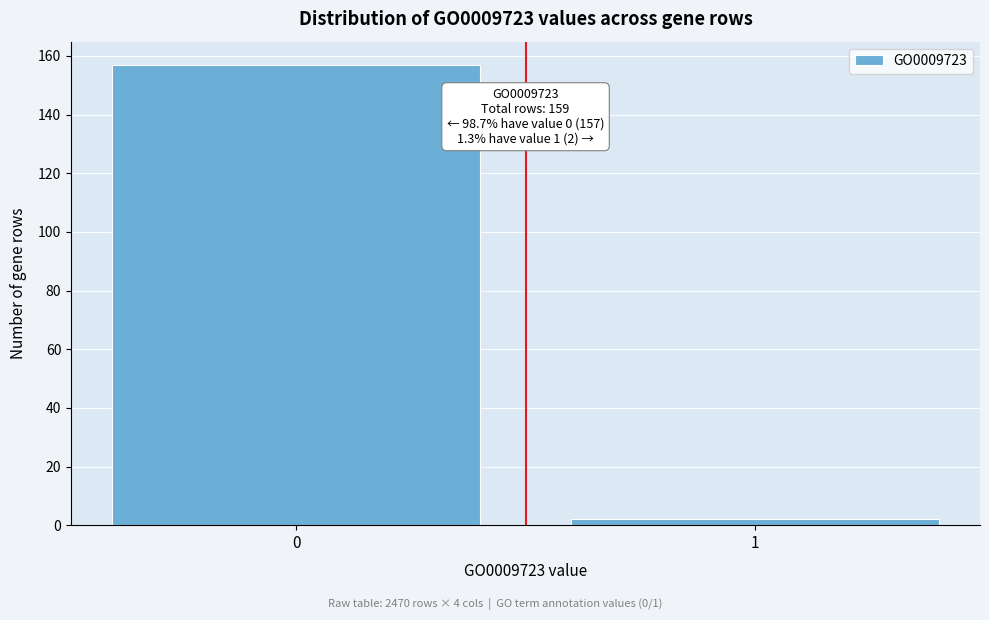

Reading right to left, list all the values displayed in this chart.

1=2	0=157